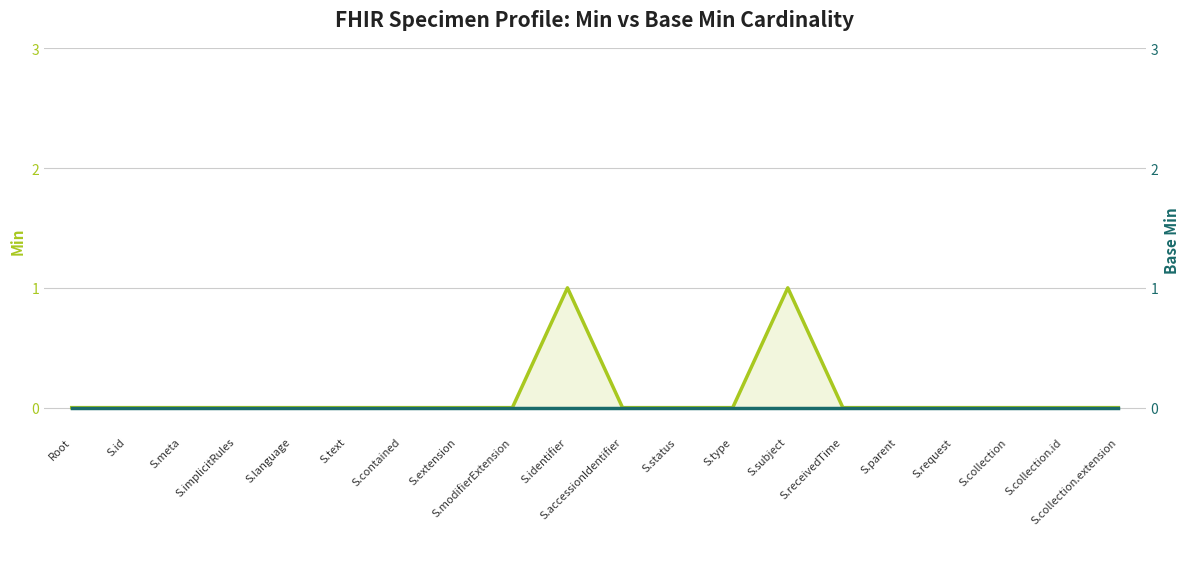

How many lines are shown in the chart?

2